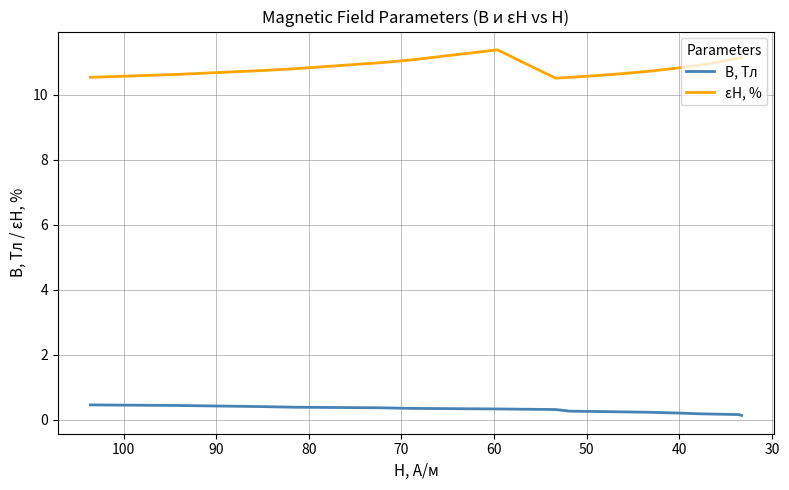

The value of B, Тл at 60 is 0.1. True or false?

False